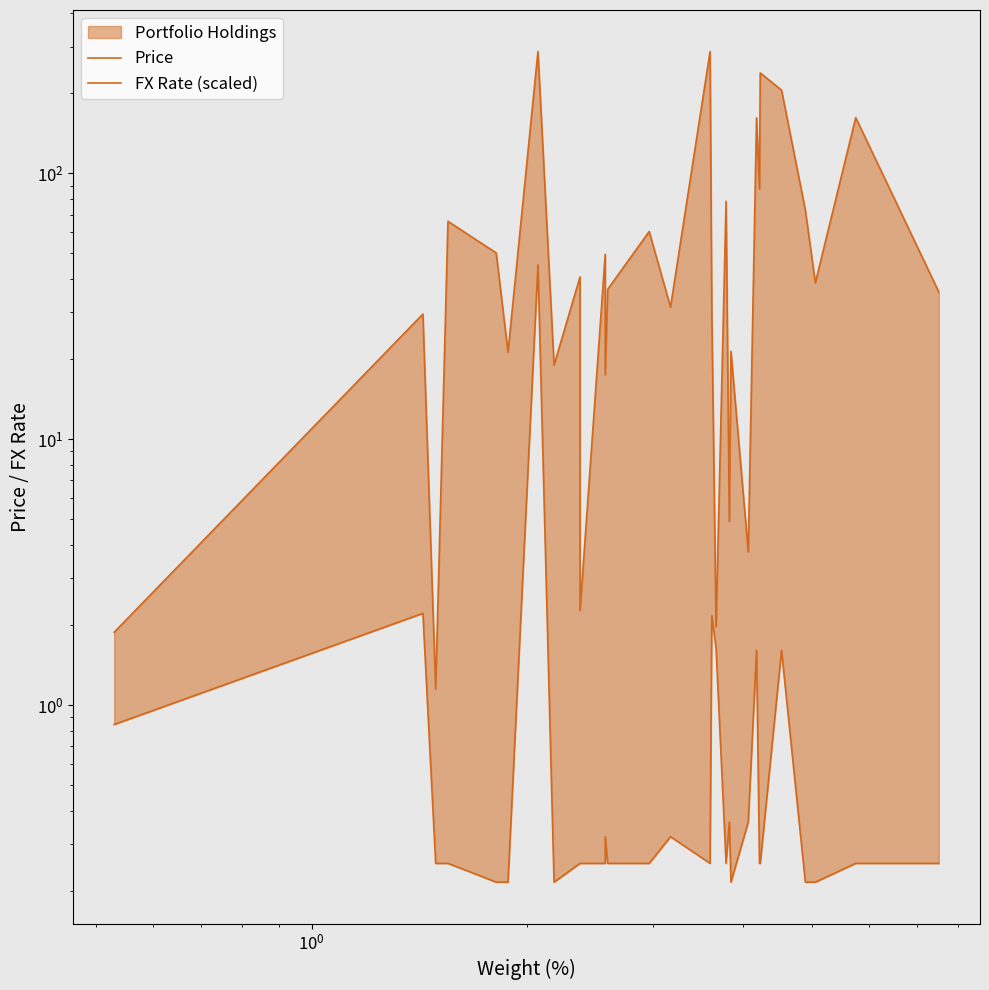

At how many categories does at least one series exceed 131?

6